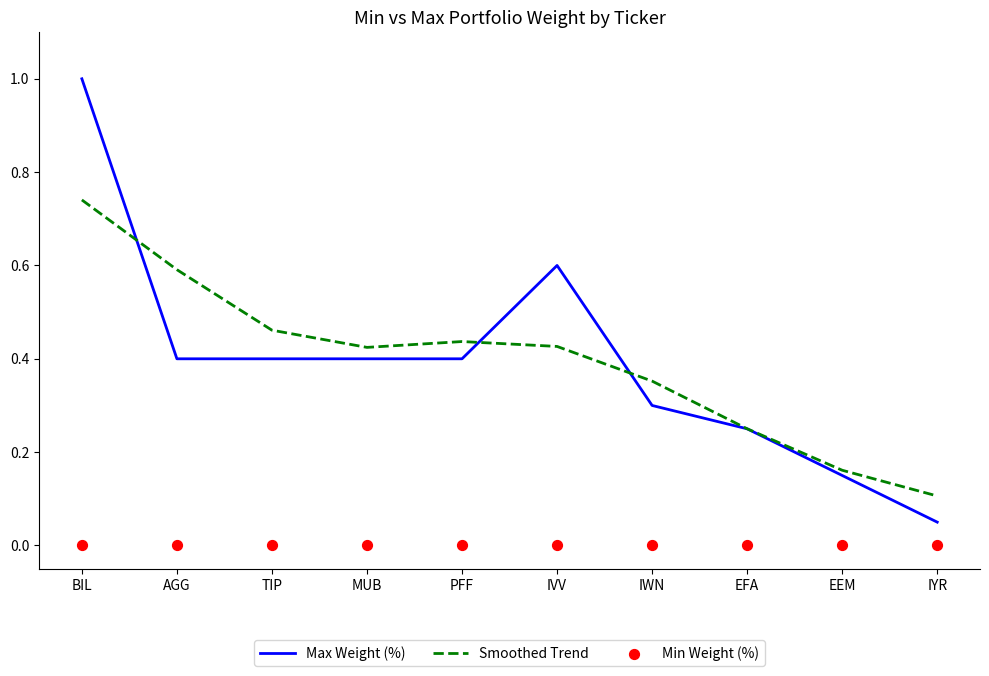

Which series contains the lowest Y value?

Min Weight (%)